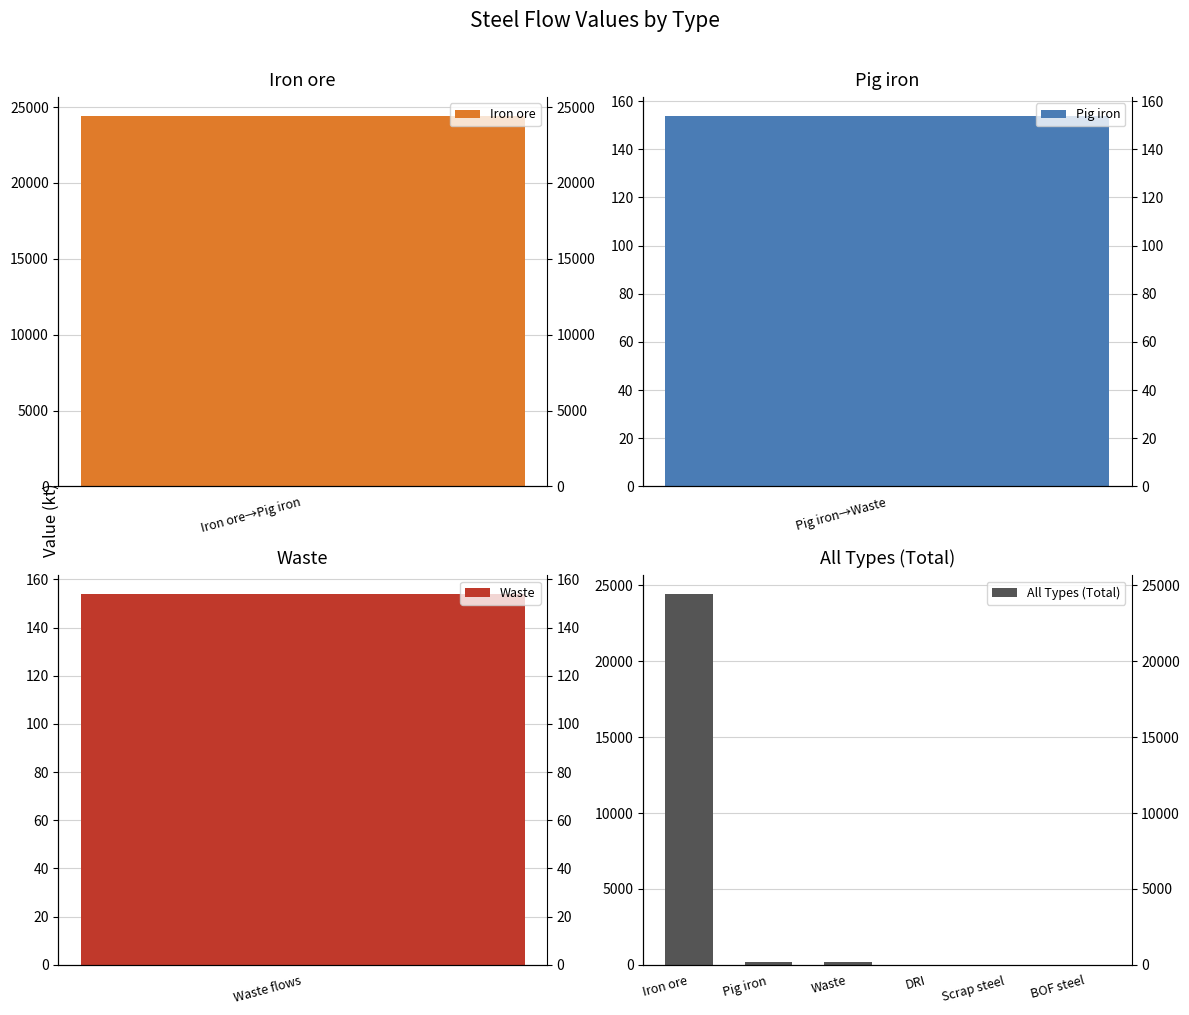

What is the label of the 6th bar from the right?

Iron ore